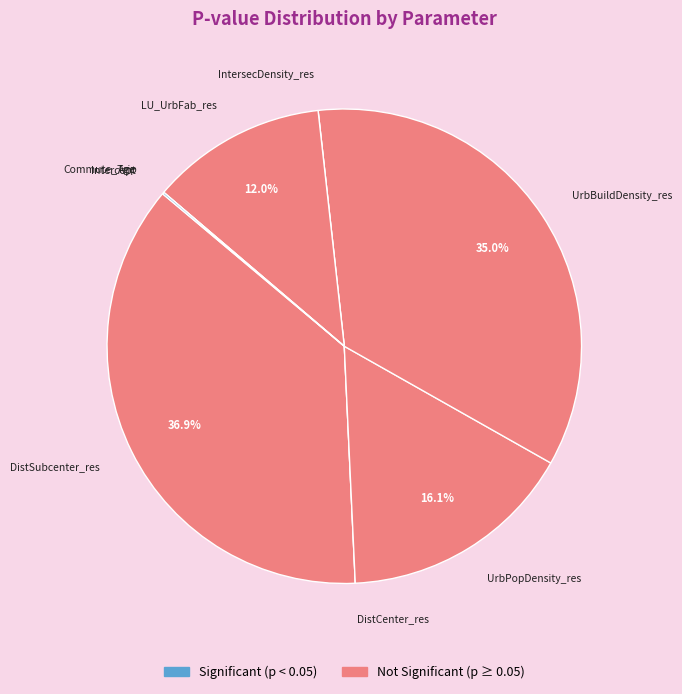

Is it true that LU_UrbFab_res is 12% of the pie?

True